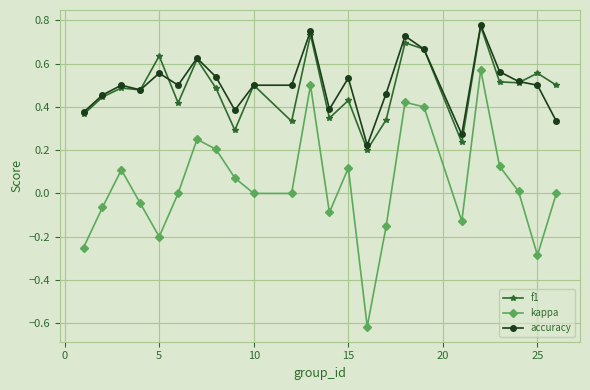

Which series has the widest spread of values?

kappa